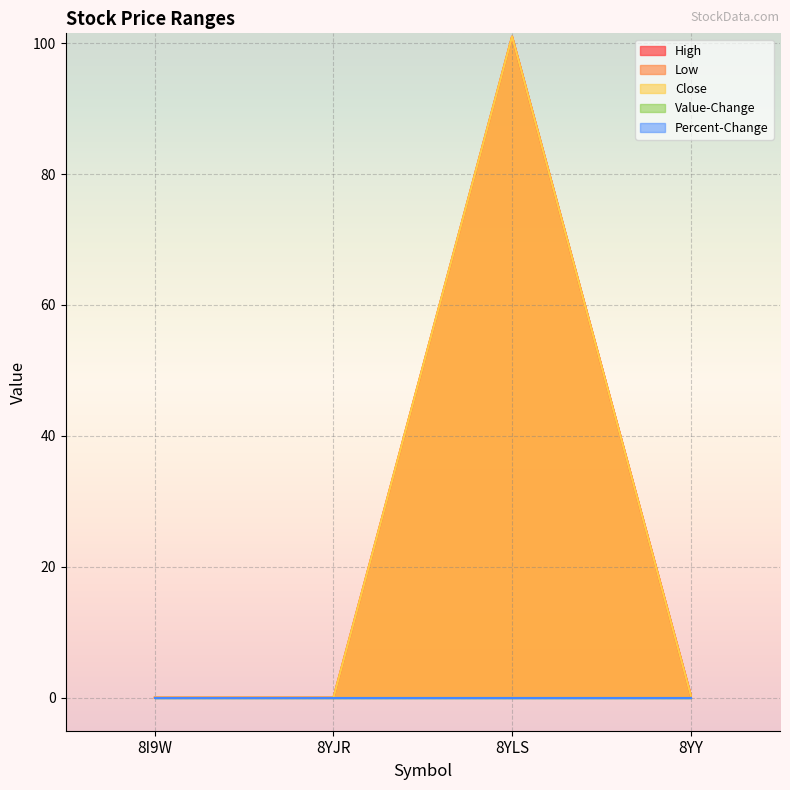

List the labels in order of Low value, smallest first.

8I9W, 8YJR, 8YY, 8YLS